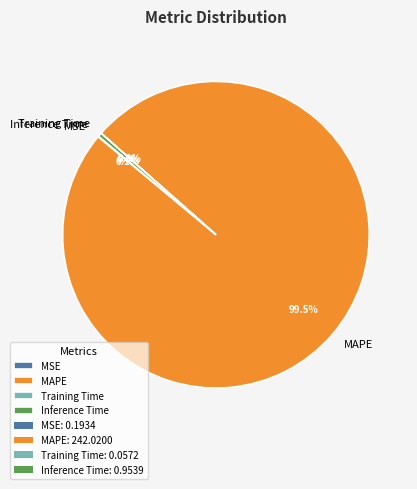

Which slice is the largest?

MAPE